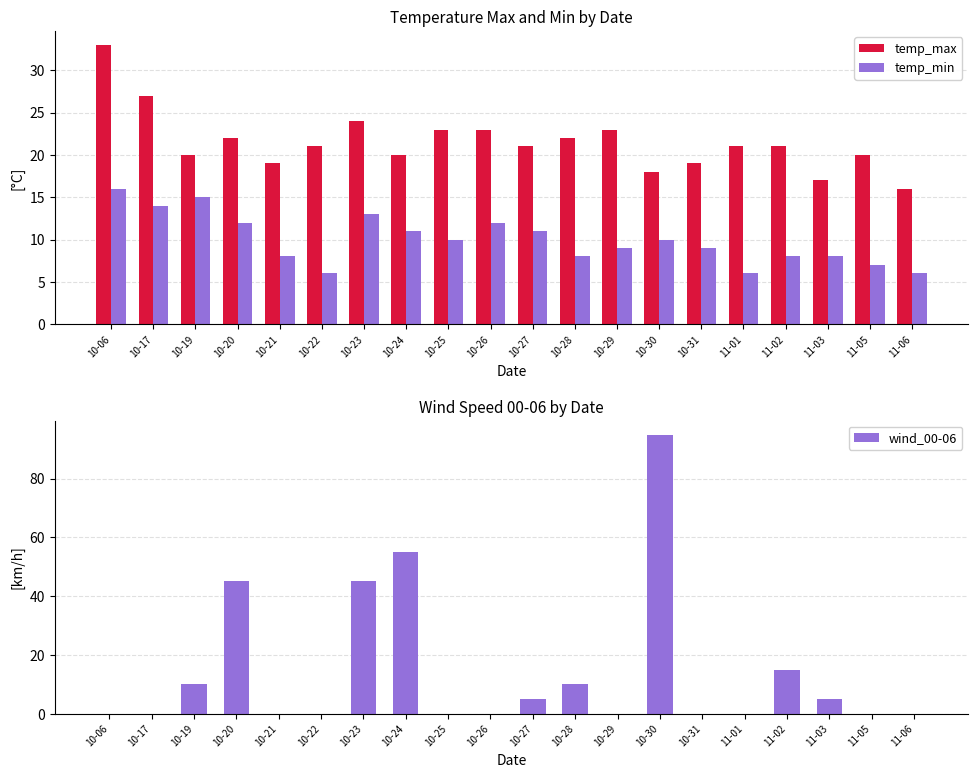

Read the wind_00-06 value at 10-19.

10